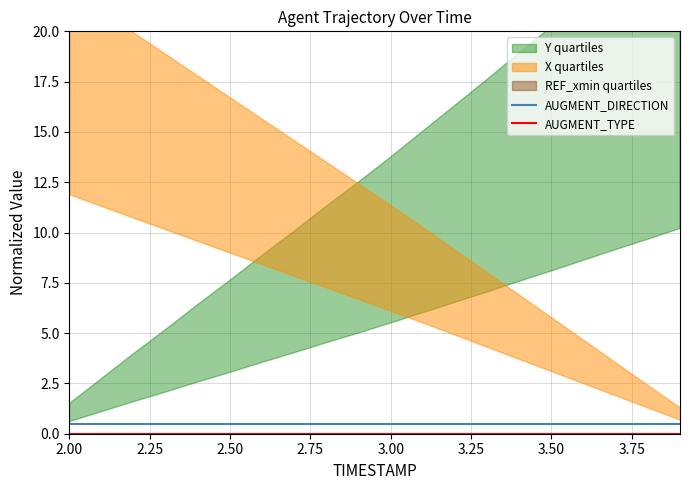

True or false: AUGMENT_DIRECTION has more than 1 interior local peaks.

False